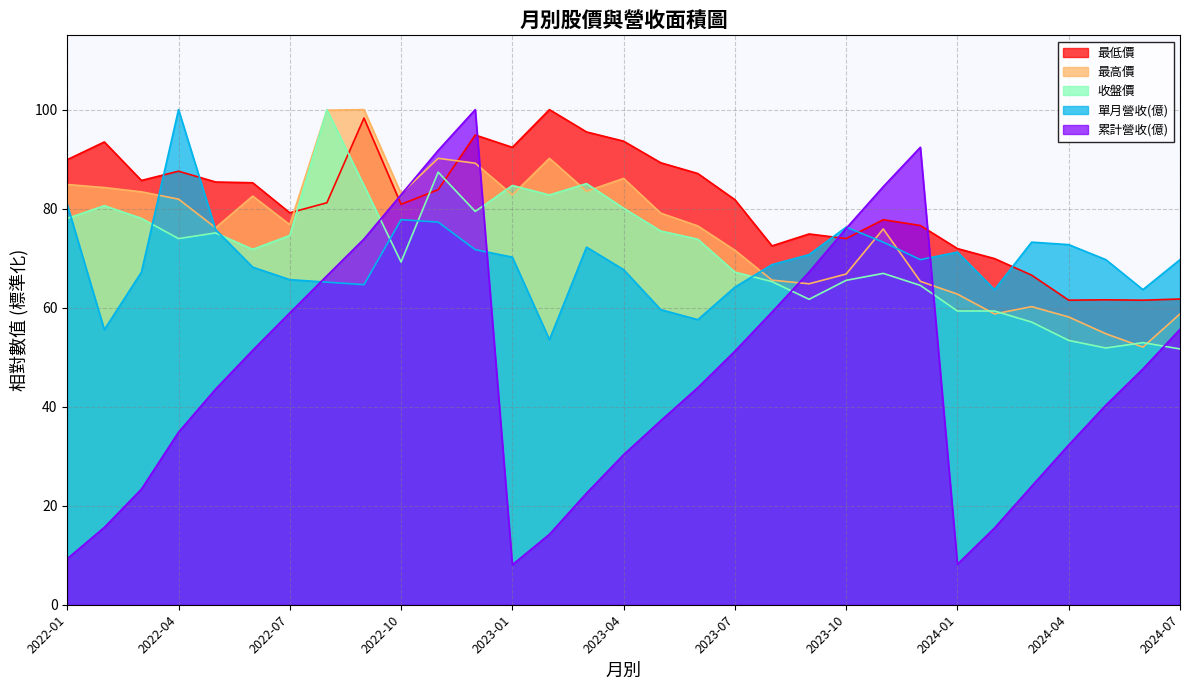

At which label does 最低價 reach its minimum?

2024-04